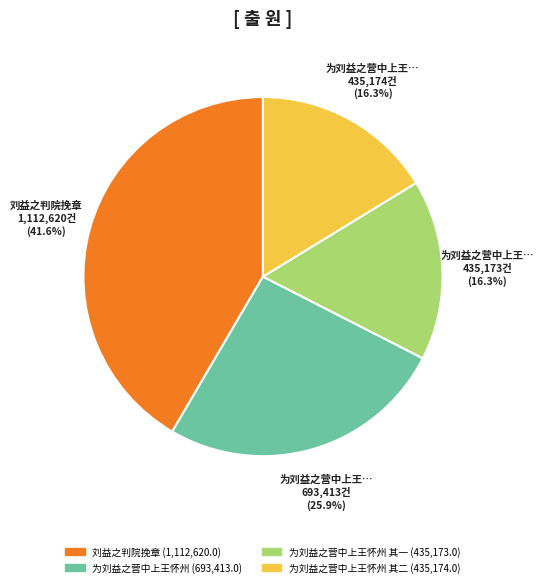

Is there a majority slice in this chart?

No